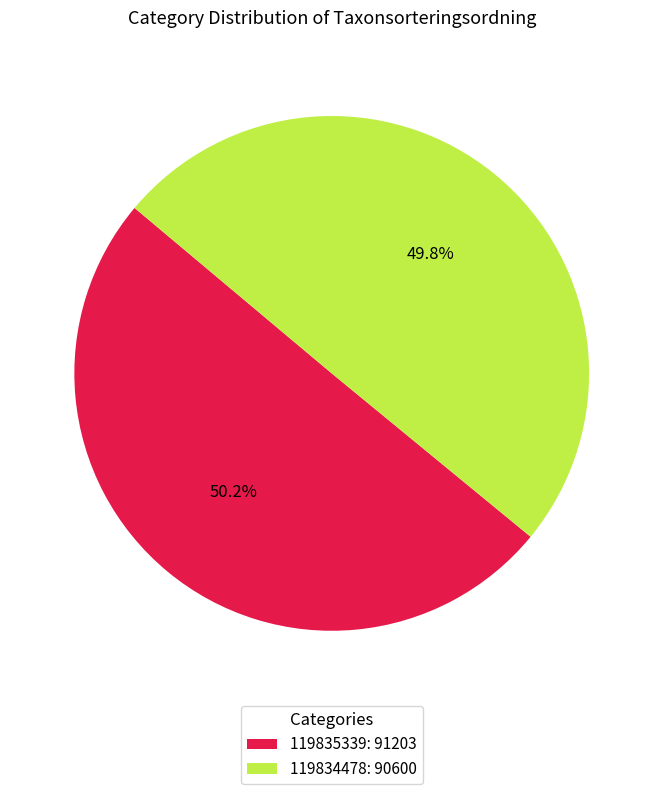

How many slices are in this pie chart?

2